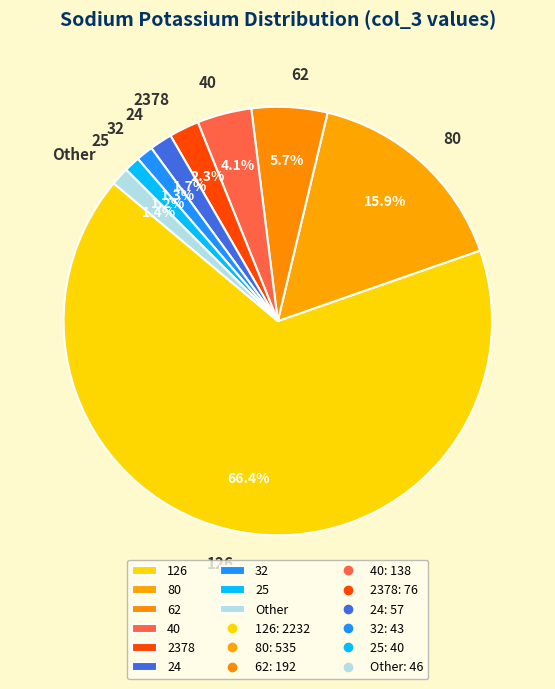

Is there a majority slice in this chart?

Yes